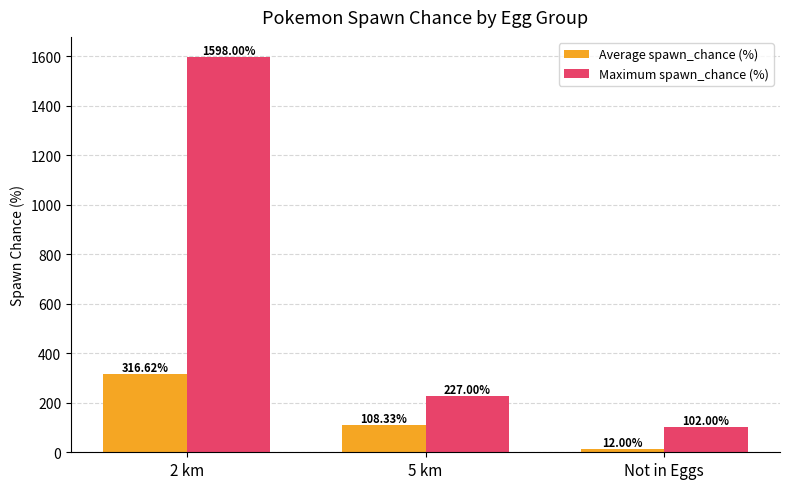

Between 5 km and Not in Eggs, which series saw the biggest shift?

Maximum spawn_chance (%)